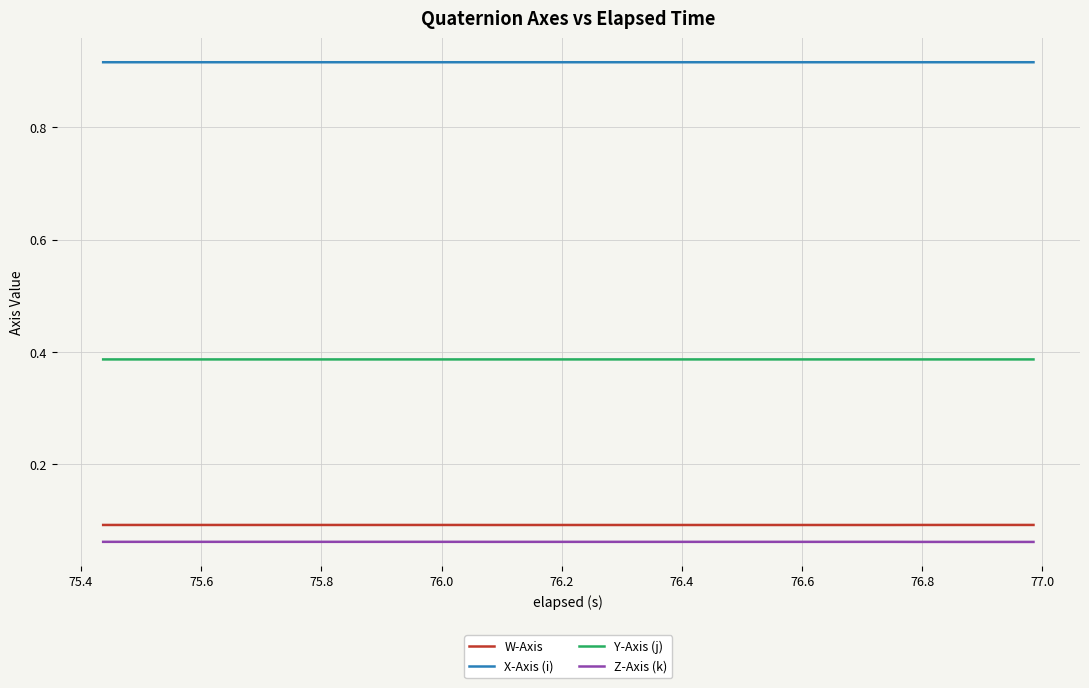

What are all the series names shown in the legend?

W-Axis, X-Axis (i), Y-Axis (j), Z-Axis (k)